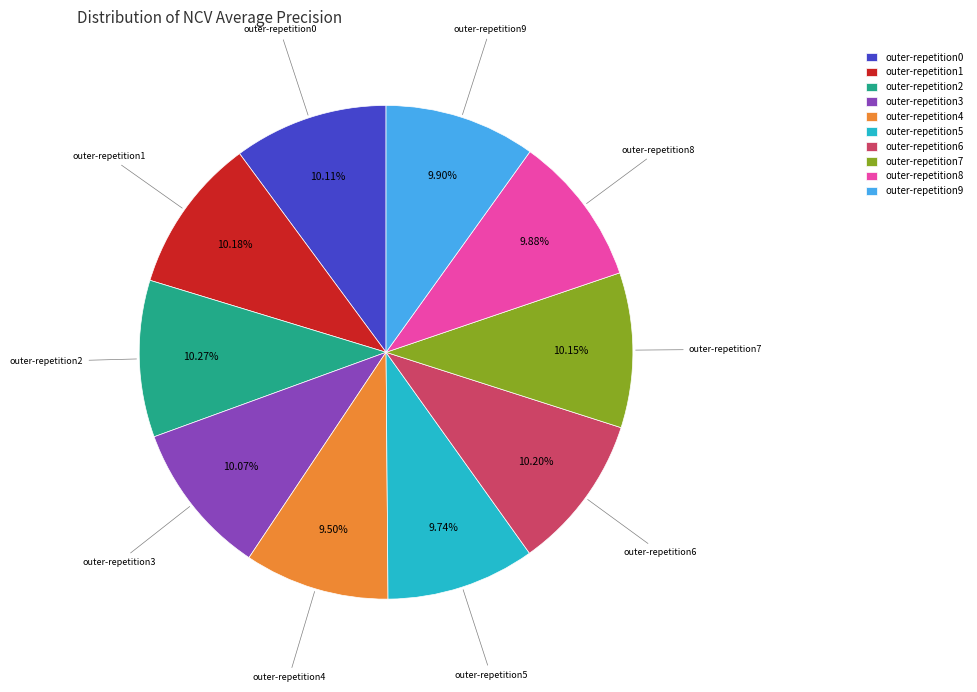

Is there any slice that represents more than half of the pie?

No